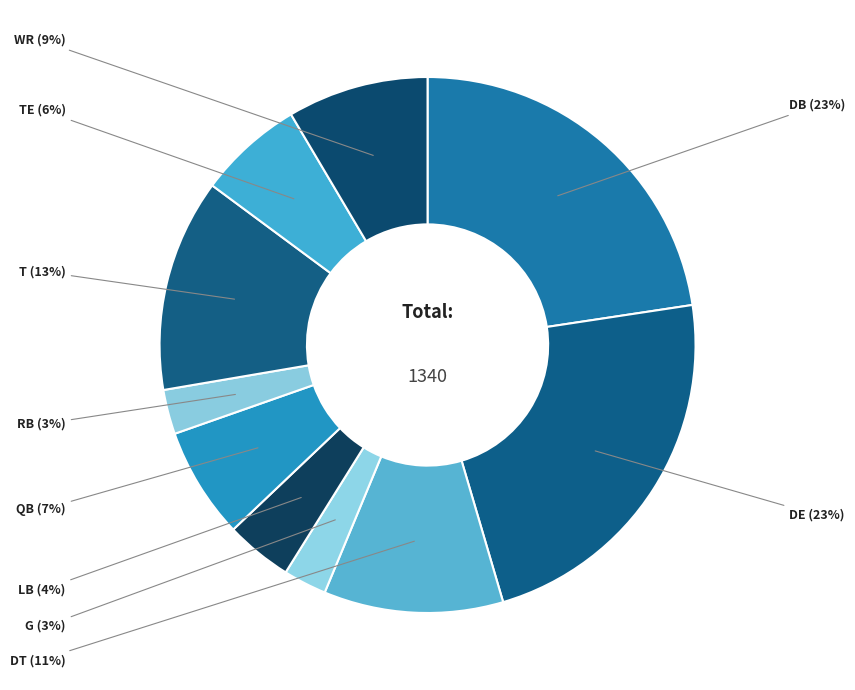

Does DE account for over 50% of the chart?

No